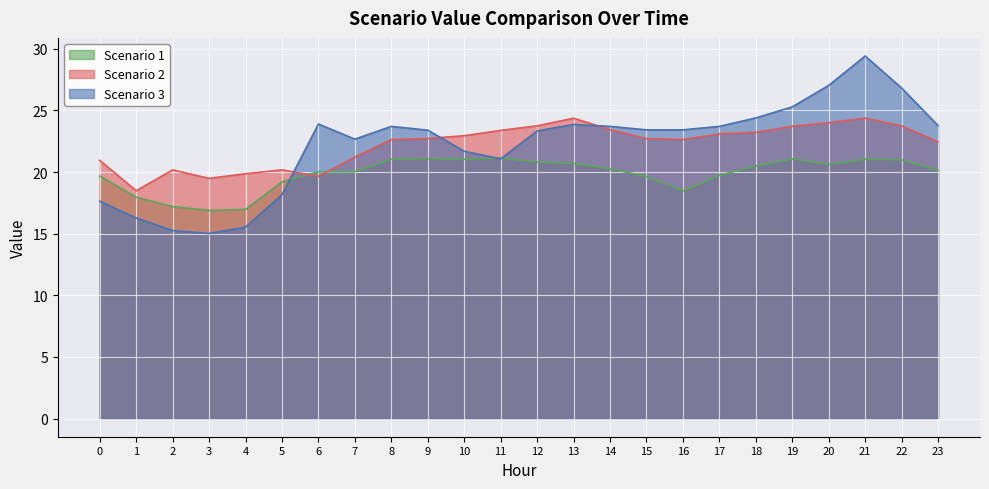

Rank the series at 5 from highest to lowest value.

Scenario 2, Scenario 1, Scenario 3